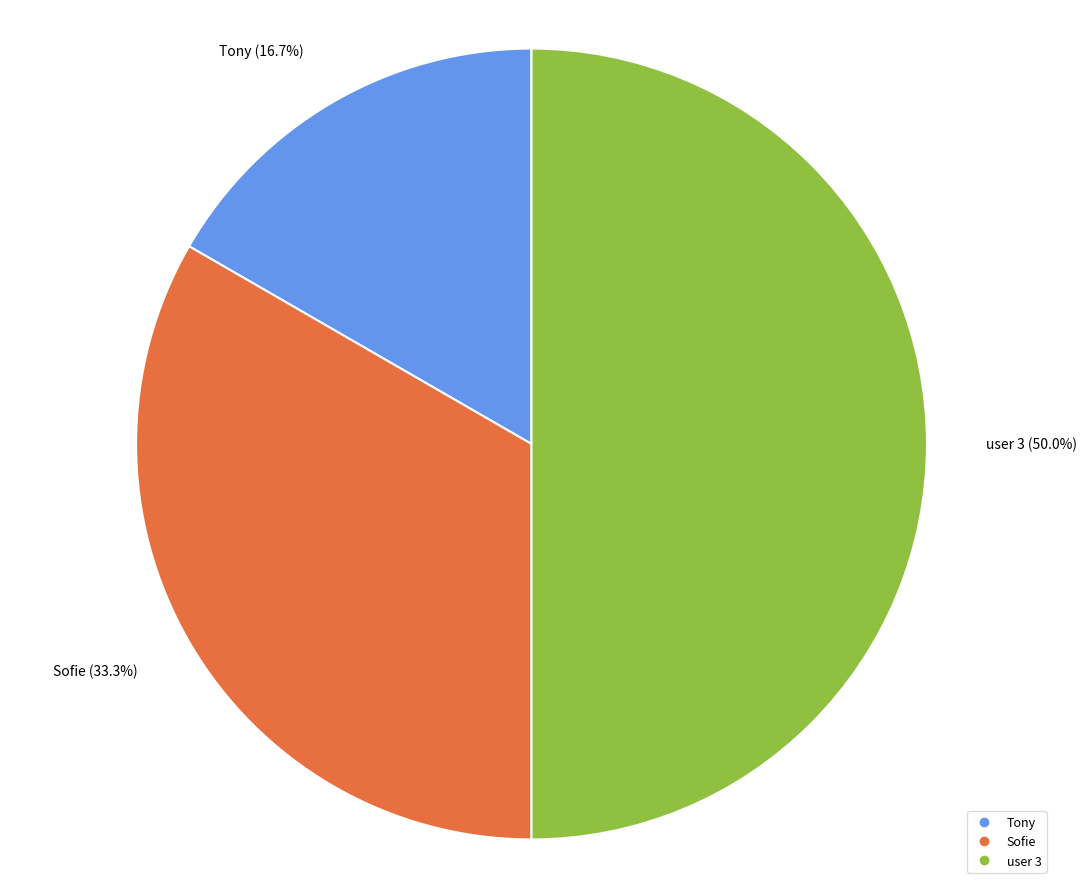

Which has a higher value, Tony or user 3?

user 3